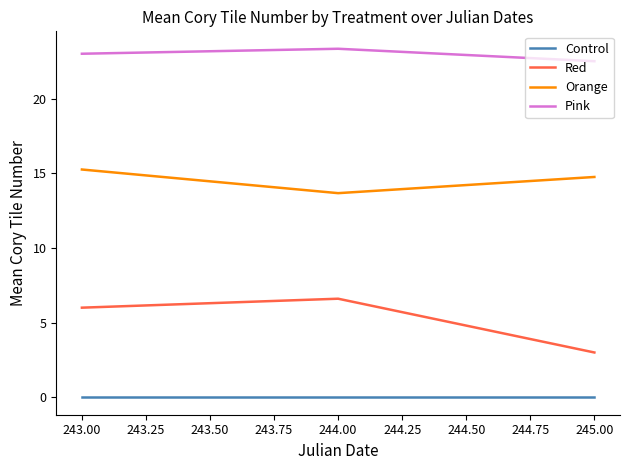

List the series in order of their overall mean, lowest first.

Control, Red, Orange, Pink